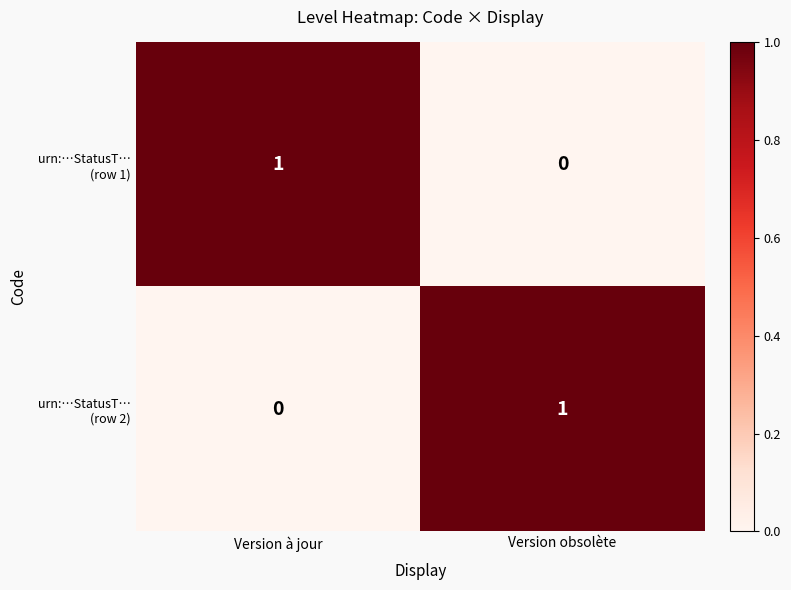

Count the number of categories in the chart.

2